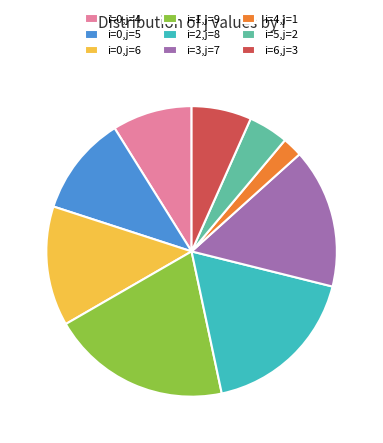

The i=2,j=8 slice represents 8% of the pie. True or false?

False